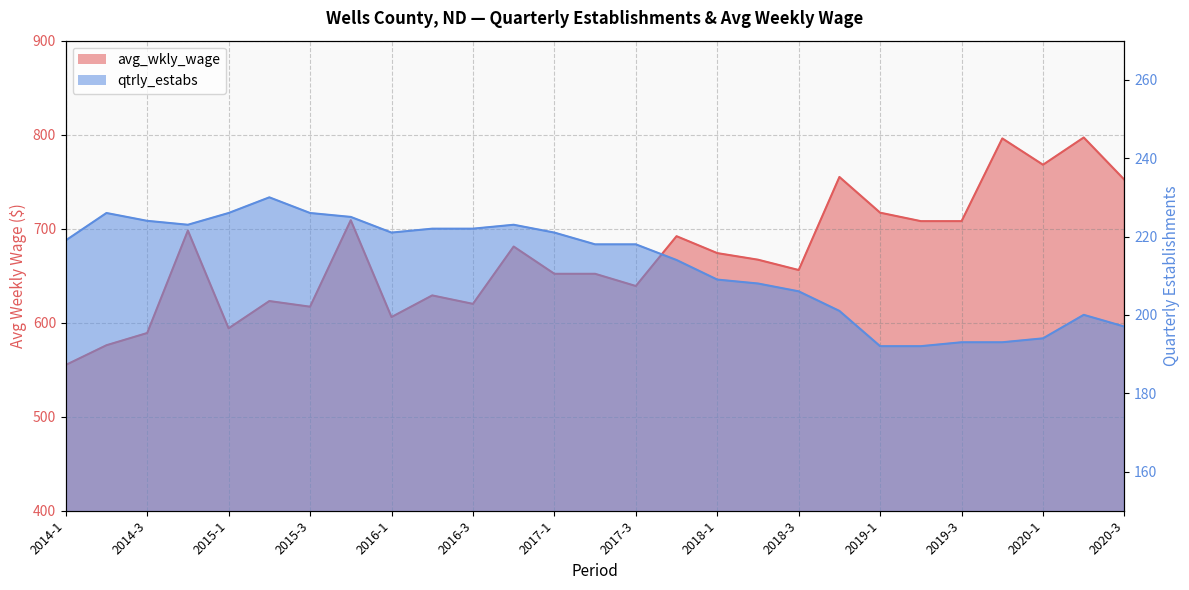

The value of avg_wkly_wage at 2015-1 is 594. True or false?

True